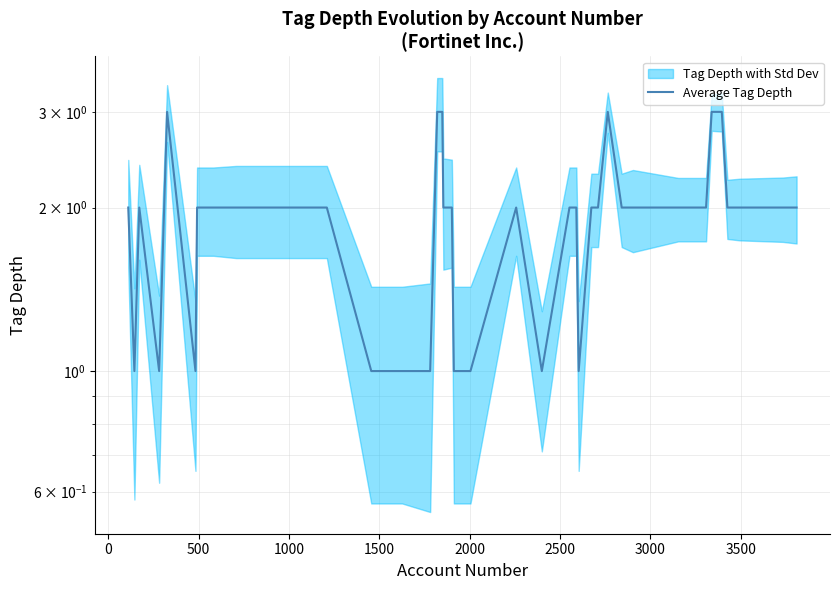

Count the values in the range 1 to 2.

34